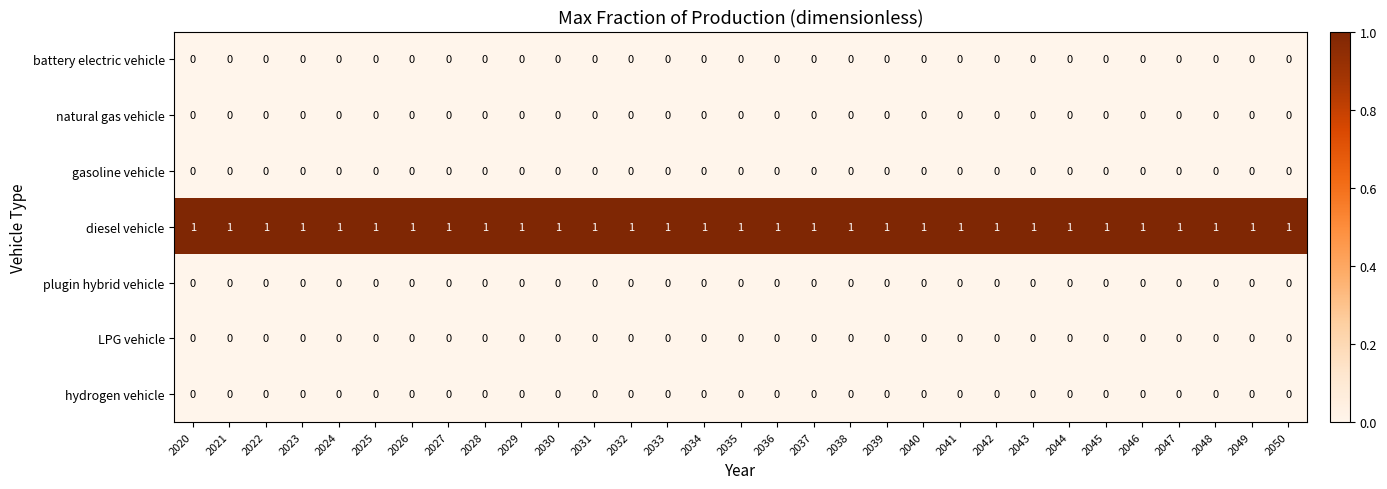

The diesel vehicle series shows 1 at 2048. True or false?

True